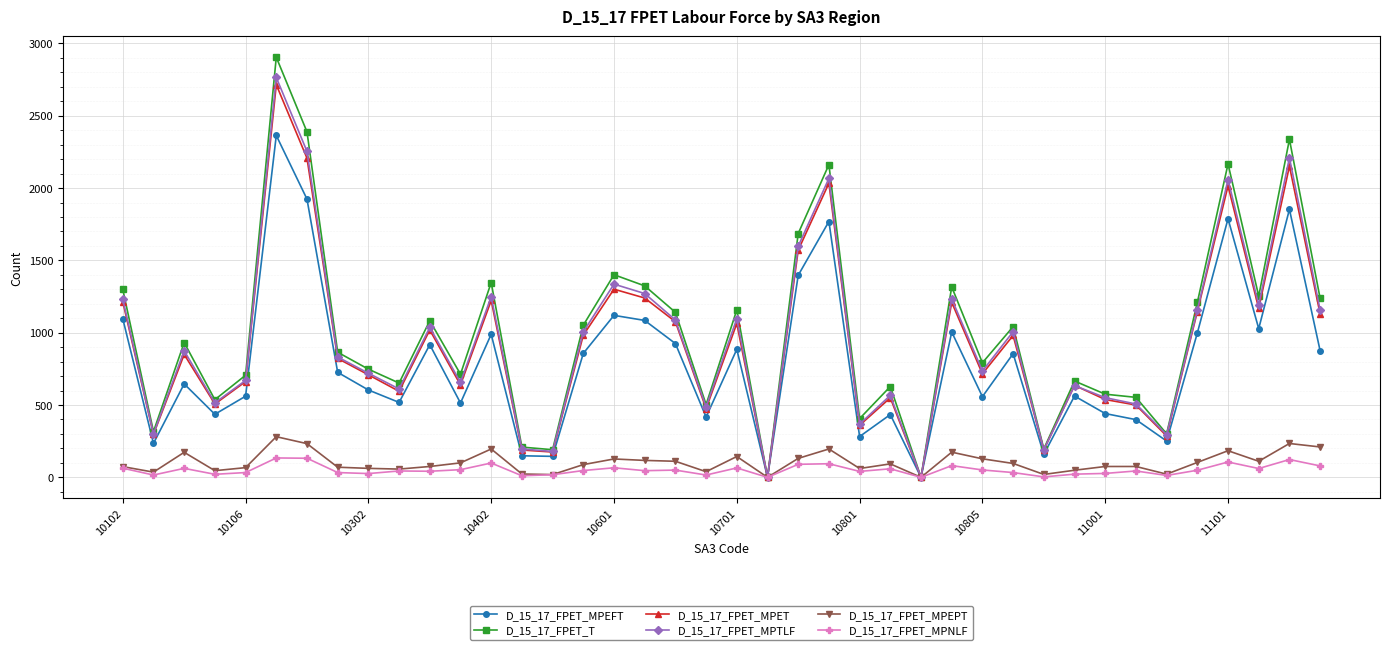

True or false: D_15_17_FPET_MPEFT has more than 1 points higher than both neighbors.

True